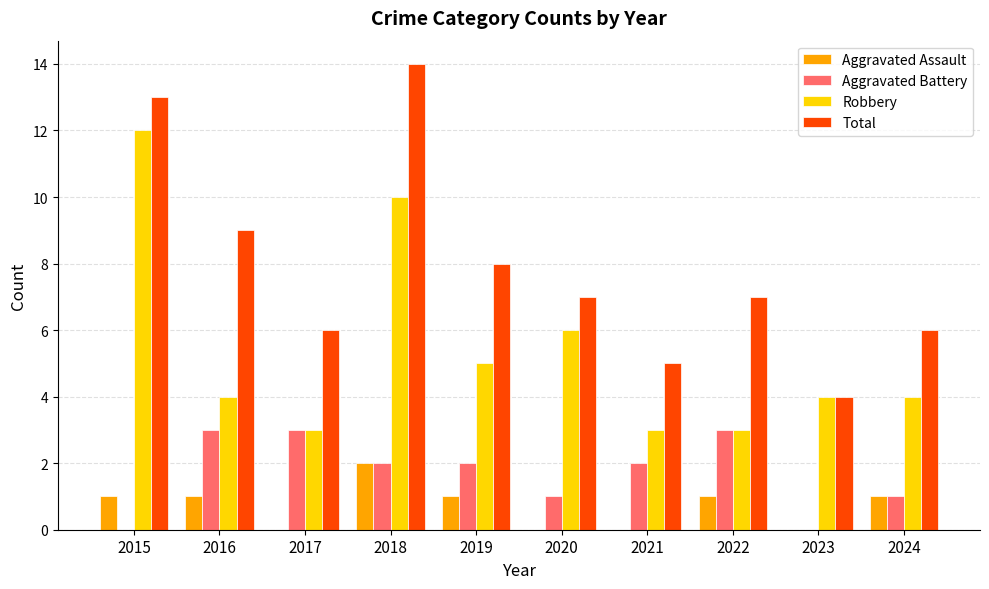

What is the sum of the Total values at 2020 and 2016?

16